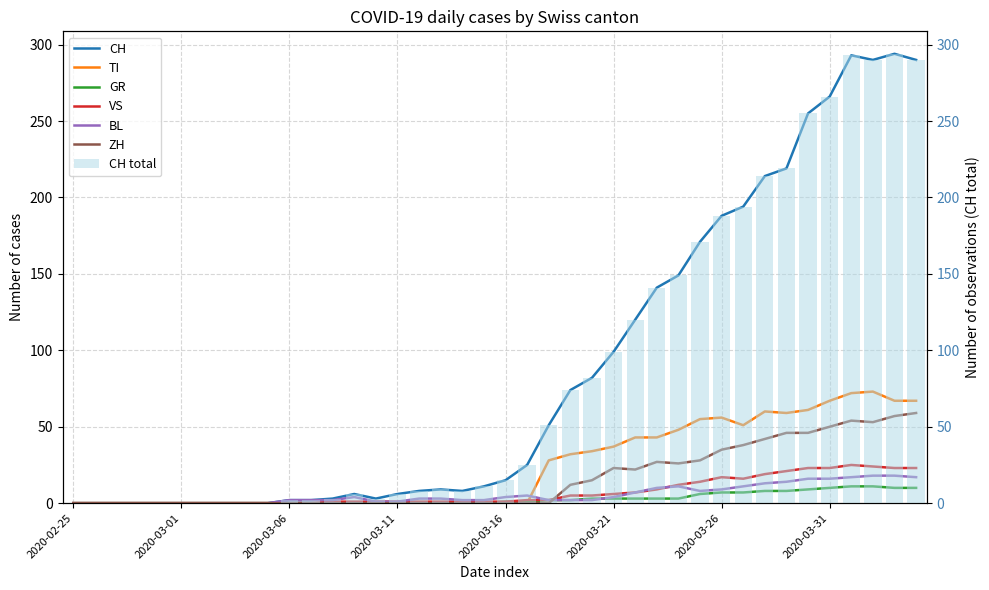

Is it true that BL equals 10 at 2020-04-04?

False